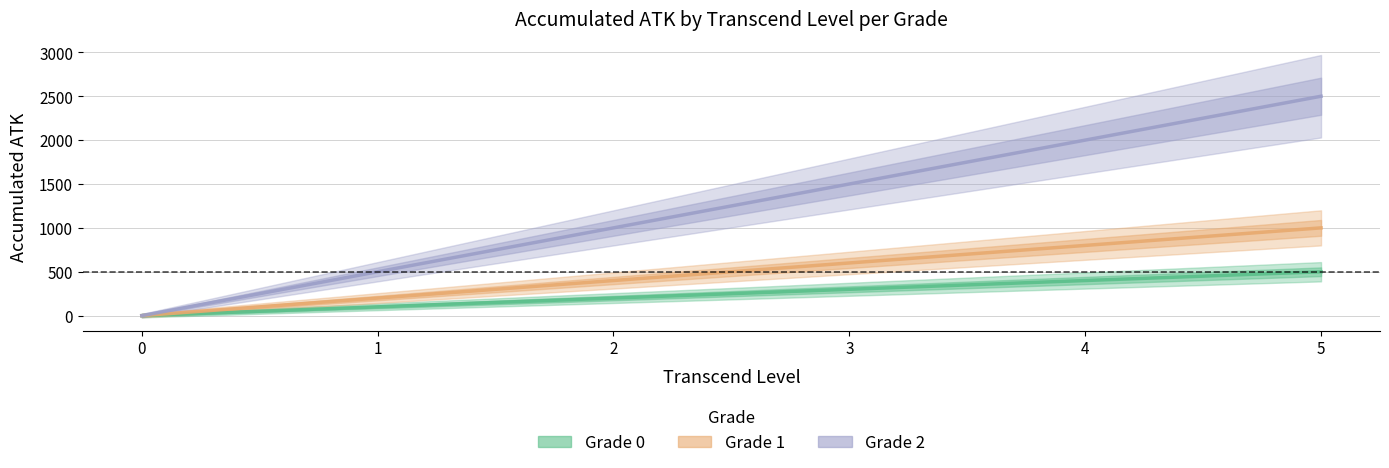

Which series has the largest range (max minus min)?

Grade 2